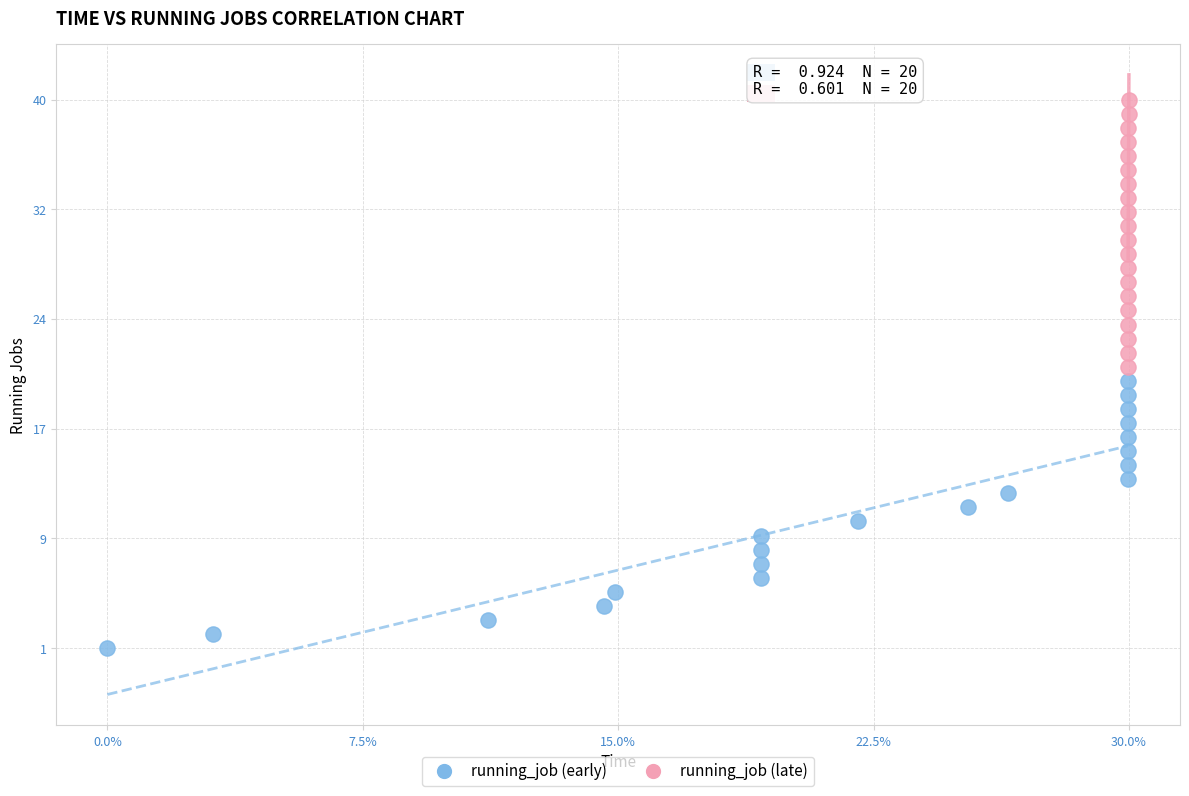

Which series reaches the minimum Y coordinate?

running_job (early)